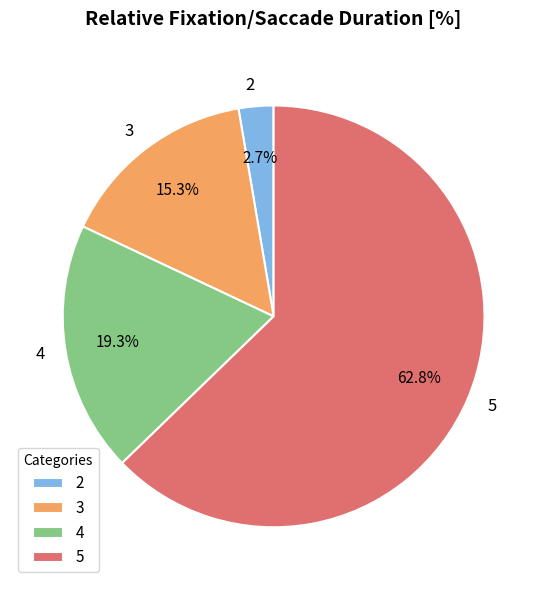

Which has a higher value, 3 or 2?

3